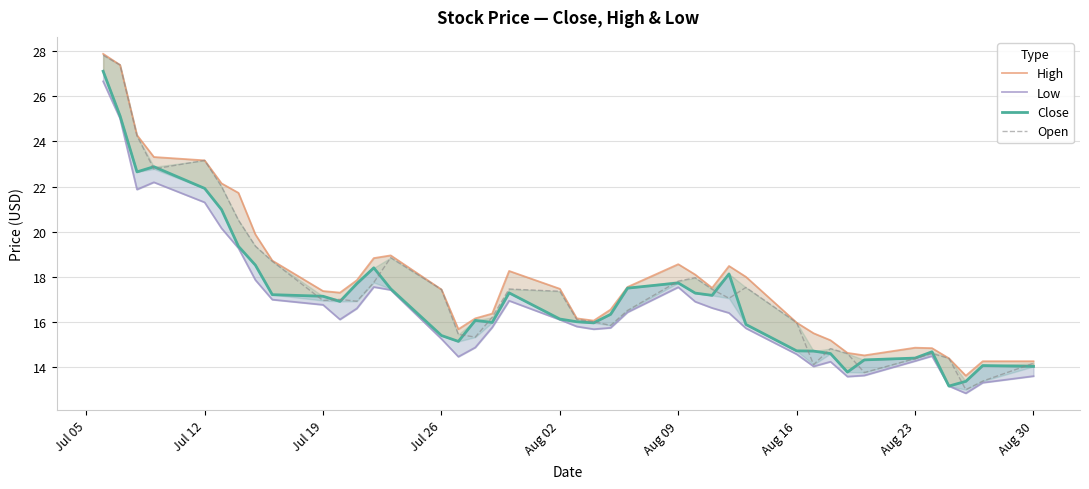

Reading right to left, what are all the values shown in this chart?

High: 14.3	14.3	13.6	14.4	14.8	14.9	14.5	14.6	15.2	15.5	16.0	18.0	18.5	17.5	18.1	18.6	17.6	16.6	16.1	16.2	17.5	18.3	16.4	16.2	15.7	17.4	18.9	18.8	17.9	17.3	17.4	18.7	19.9	21.7	22.1	23.2	23.3	24.3	27.4	27.9
Low: 13.6	13.3	12.8	13.2	14.5	14.3	13.6	13.6	14.2	14.0	14.6	15.7	16.4	16.6	16.9	17.5	16.4	15.7	15.7	15.8	16.1	16.9	15.8	14.9	14.5	15.2	17.4	17.6	16.6	16.1	16.8	17.0	17.9	19.3	20.1	21.3	22.2	21.9	25.0	26.7
Close: 14.0	14.1	13.4	13.2	14.7	14.4	14.3	13.8	14.6	14.7	14.7	15.9	18.1	17.2	17.3	17.7	17.5	16.3	16.0	16.0	16.1	17.3	16.0	16.1	15.1	15.4	17.5	18.4	17.7	16.9	17.1	17.2	18.5	19.4	21.0	21.9	22.9	22.6	25.1	27.1
Open: 14.2	13.4	13.0	14.4	14.6	14.4	13.8	14.6	14.8	14.1	16.0	17.5	17.1	17.4	18.0	17.8	16.5	15.8	16.0	16.1	17.4	17.5	16.2	15.3	15.4	17.4	18.9	17.8	16.9	17.0	16.9	18.7	19.4	20.5	22.0	23.2	22.8	24.2	27.4	27.8